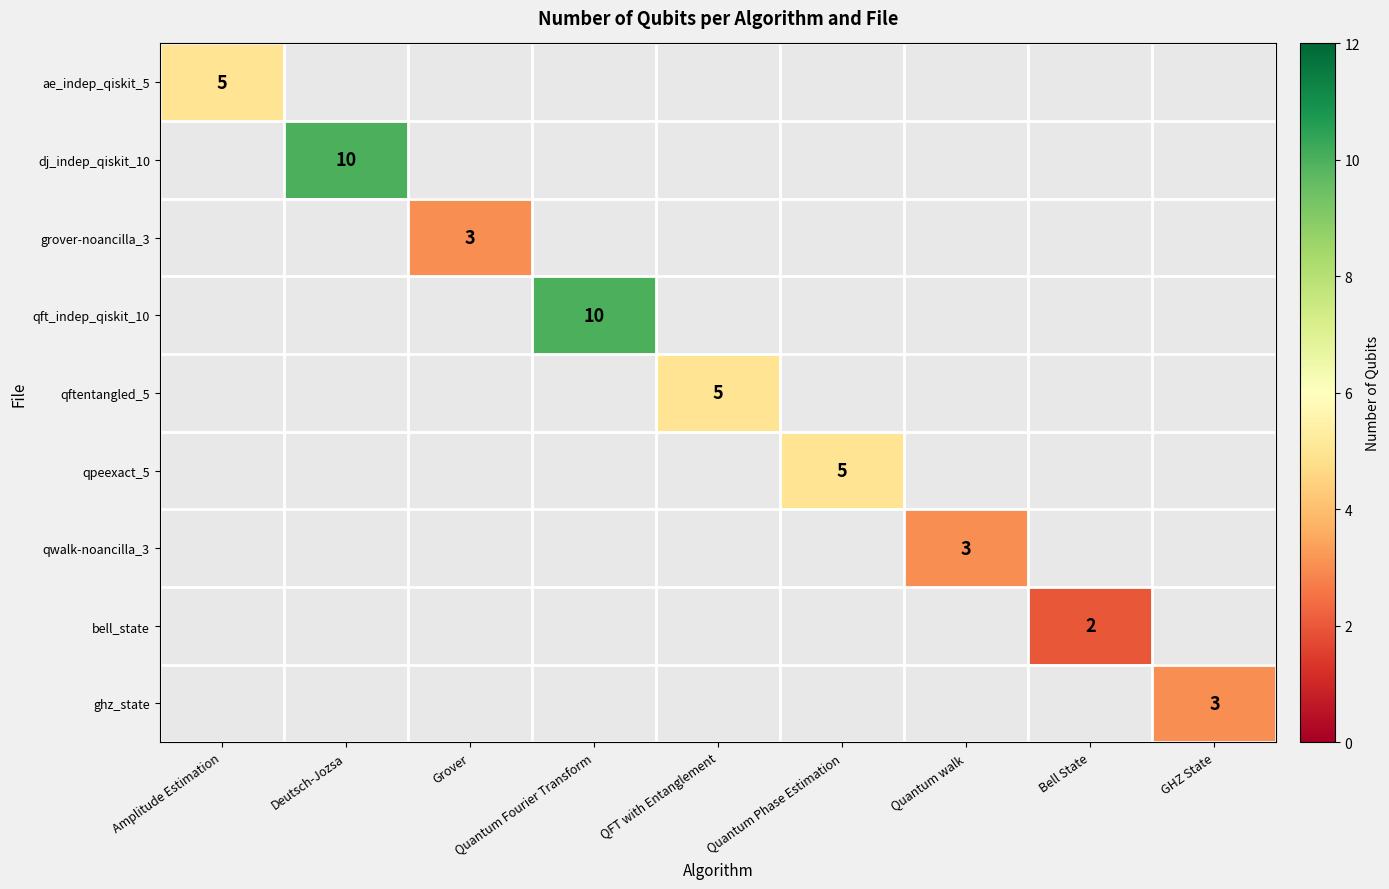

The ae_indep_qiskit_5 series shows 8 at Amplitude Estimation. True or false?

False